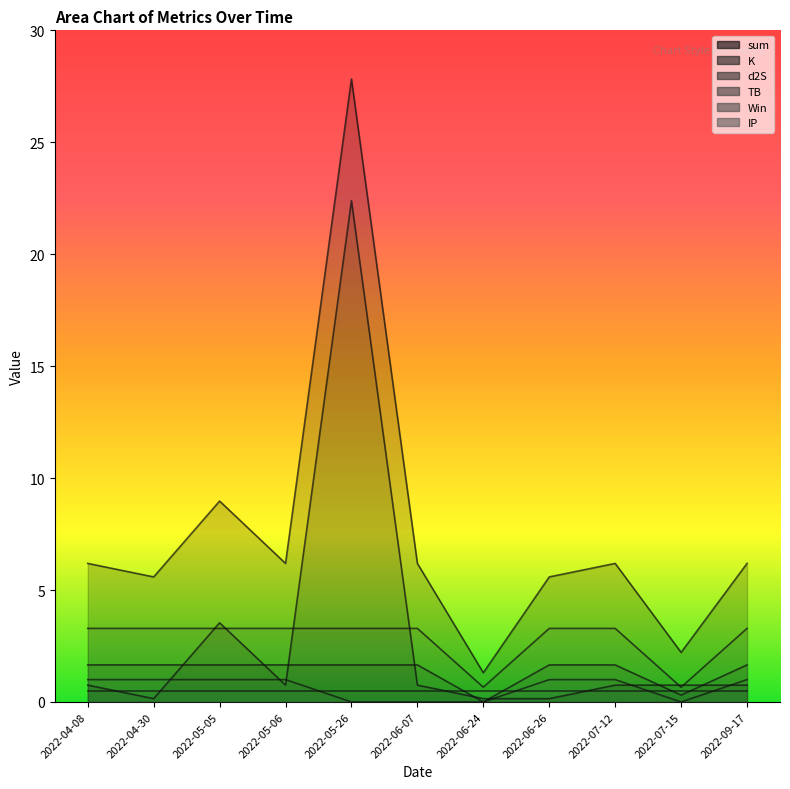

Which has a higher value, 2022-04-30 or 2022-04-08?

2022-04-08